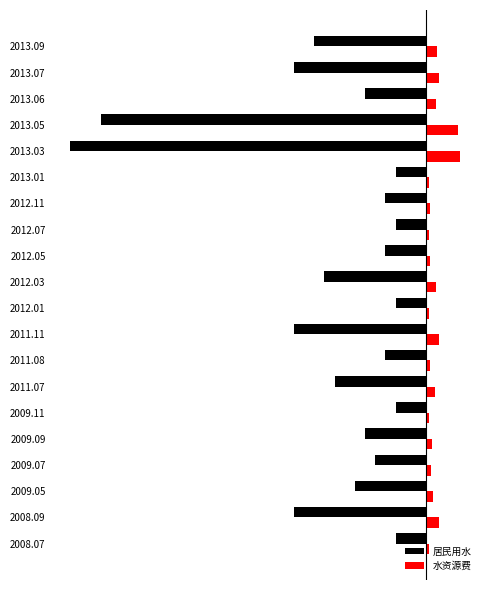

What are all the series names shown in the legend?

居民用水, 水资源费